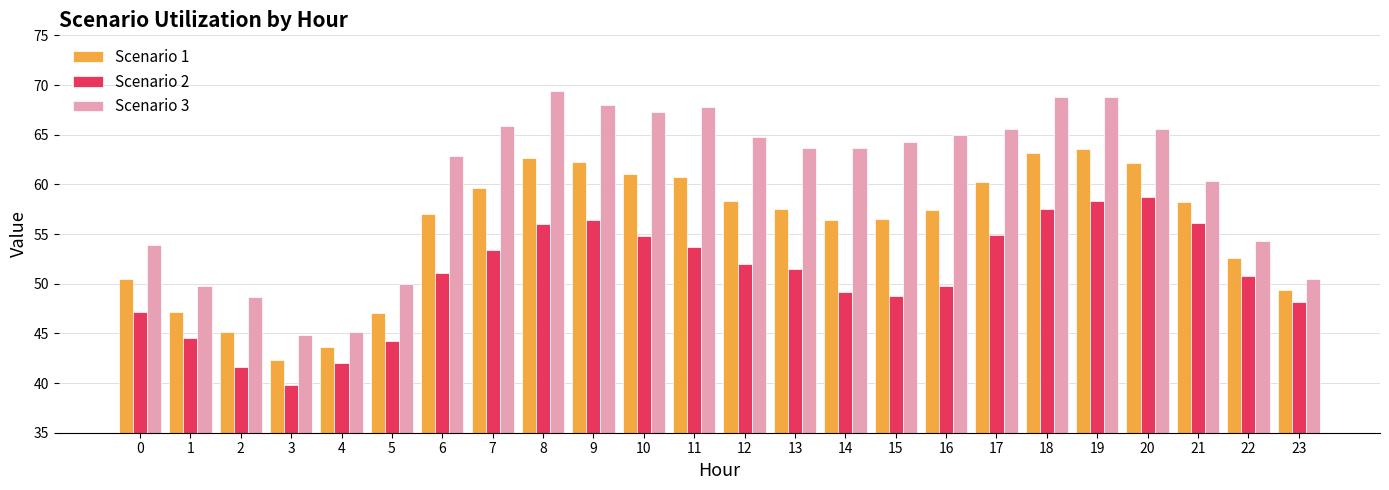

Rank the series by their maximum value, from highest to lowest.

Scenario 3, Scenario 1, Scenario 2